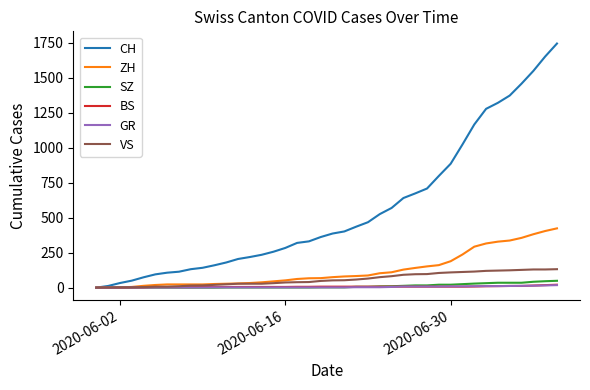

Which series has the largest total across all categories?

CH